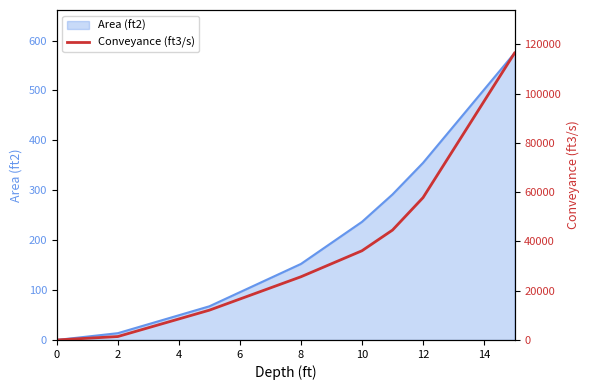

Is it true that Area (ft2) equals 217.5 at 0?

False